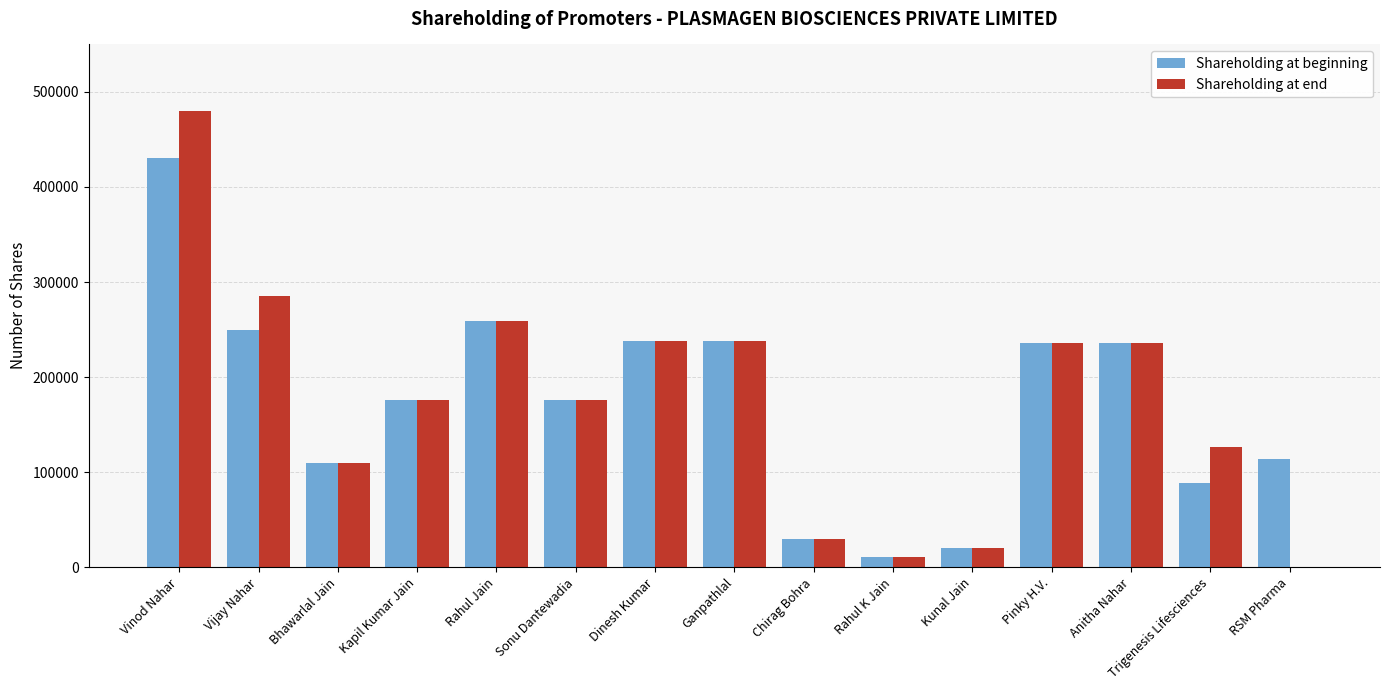

True or false: Shareholding at beginning has a value of 175502 at Kapil Kumar Jain.

True